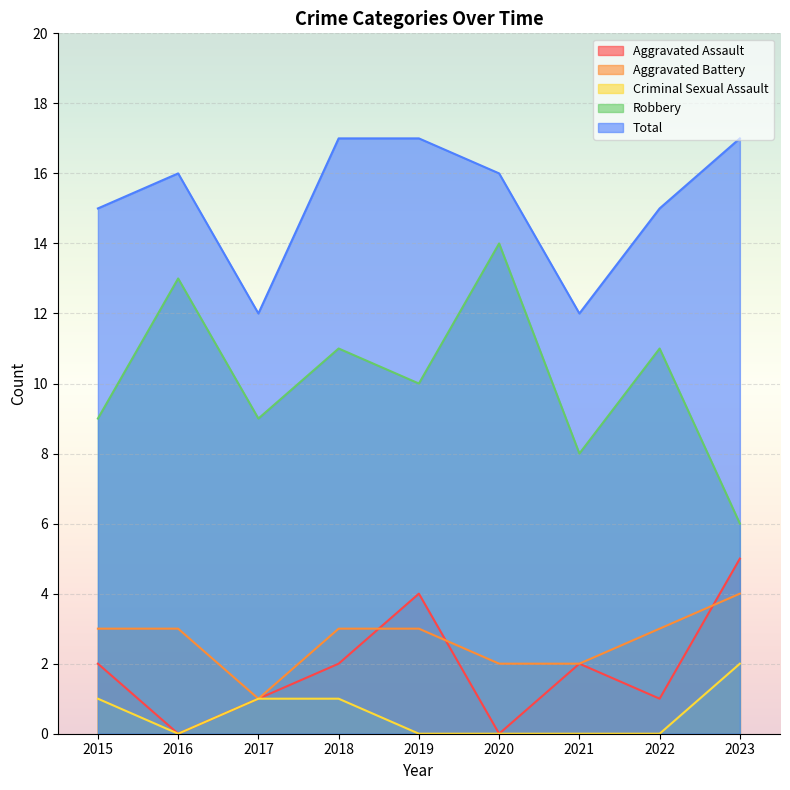

Between 2022 and 2023, which is larger?

2023